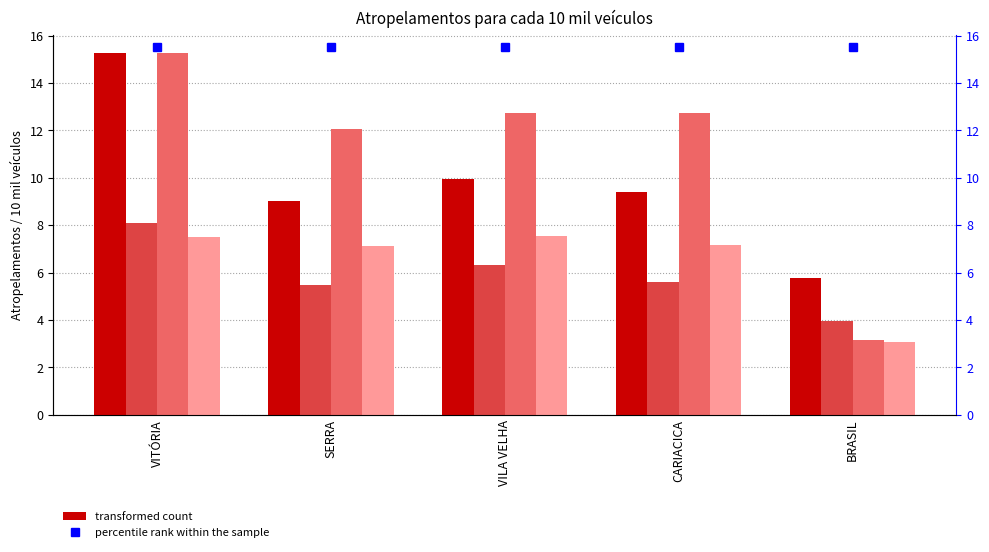

At which category is the sum across all series the highest?

VITÓRIA